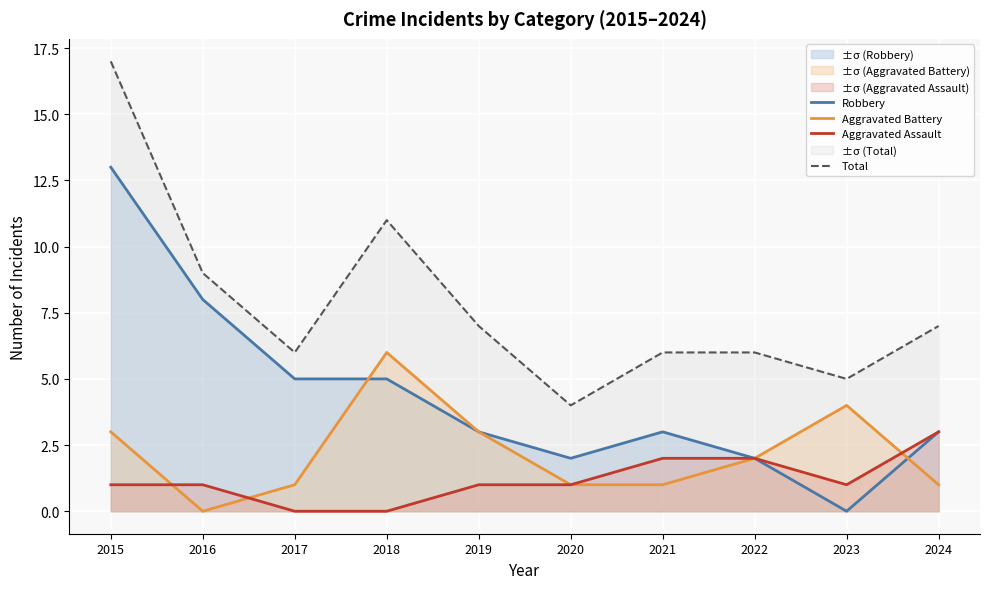

How many categories are shown in the chart?

10